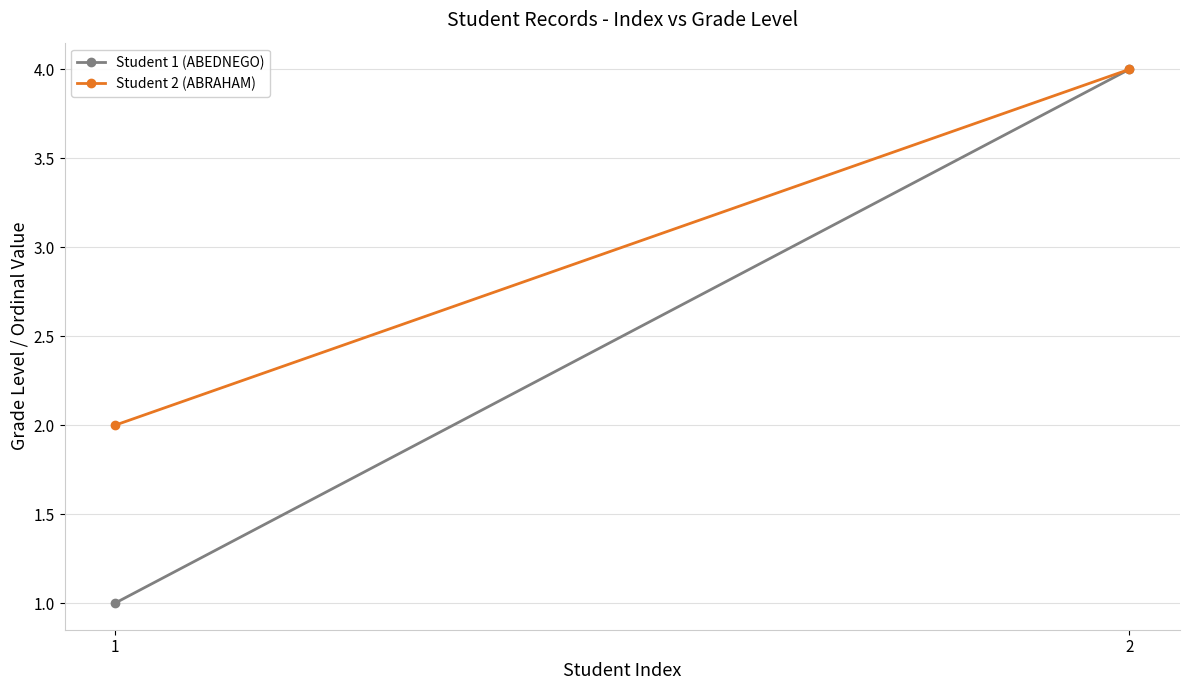

What is the highest value of the Student 1 (ABEDNEGO) series?

4